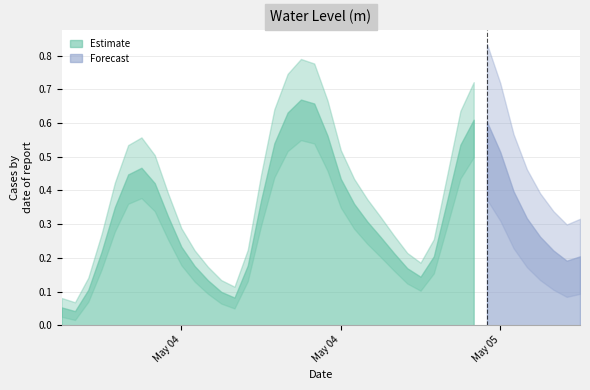

Does the chart display data point markers on the line(s)?

No